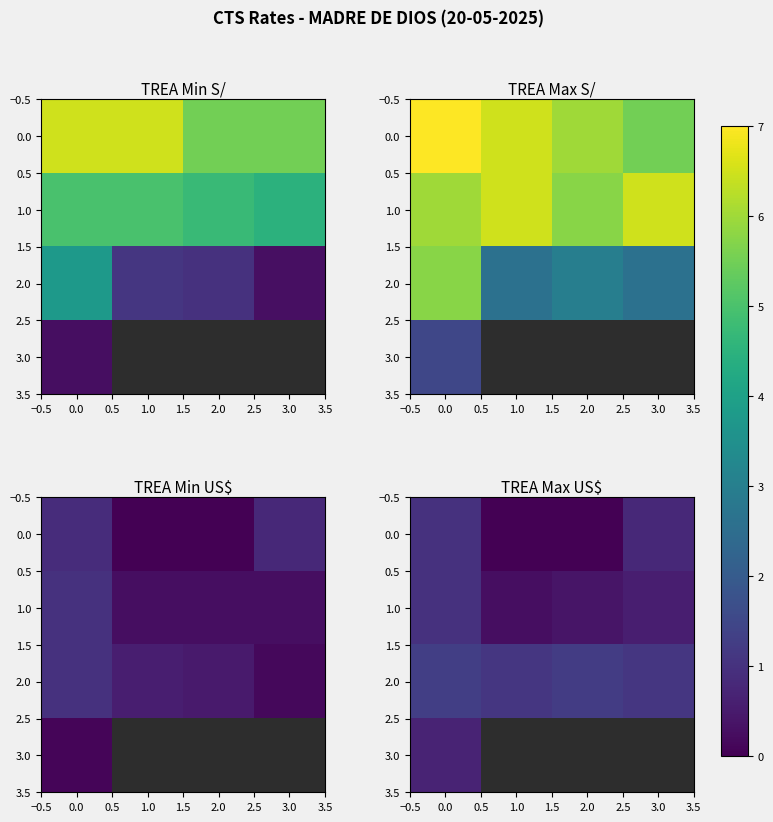

Is the value of 1.0 at 0.0 greater than the value of 3.0 at 0.0?

Yes